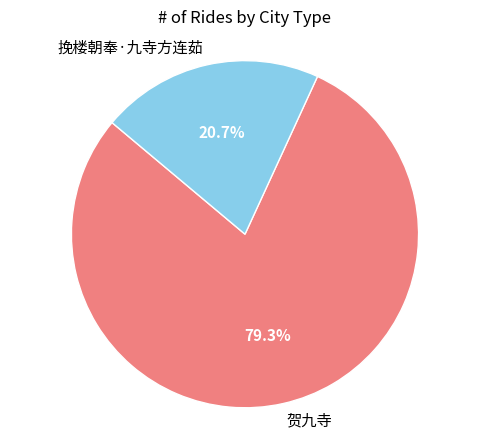

To the nearest percent, what is the average slice percentage?

50%